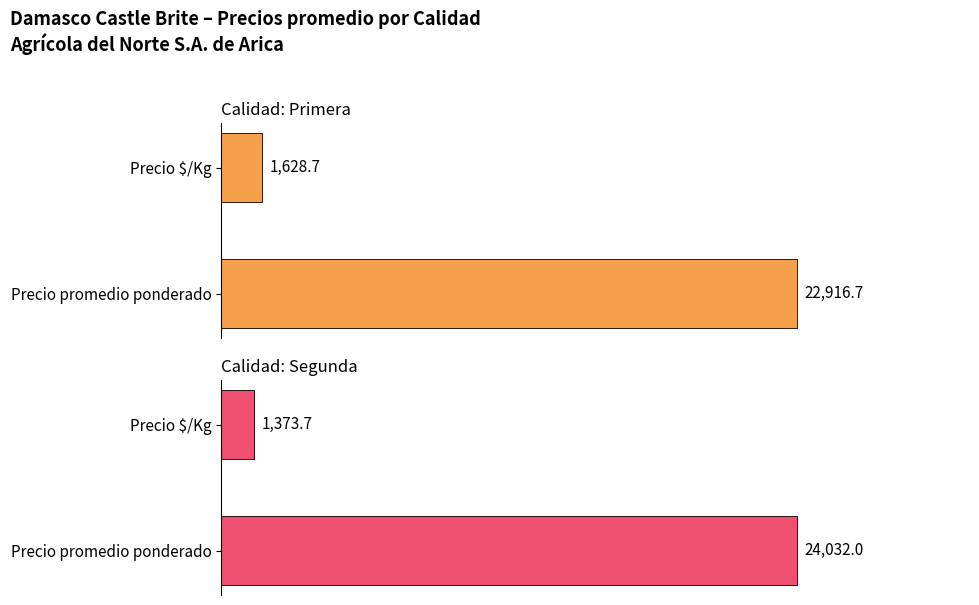

Read the Primera value at Precio $/Kg.

1628.7